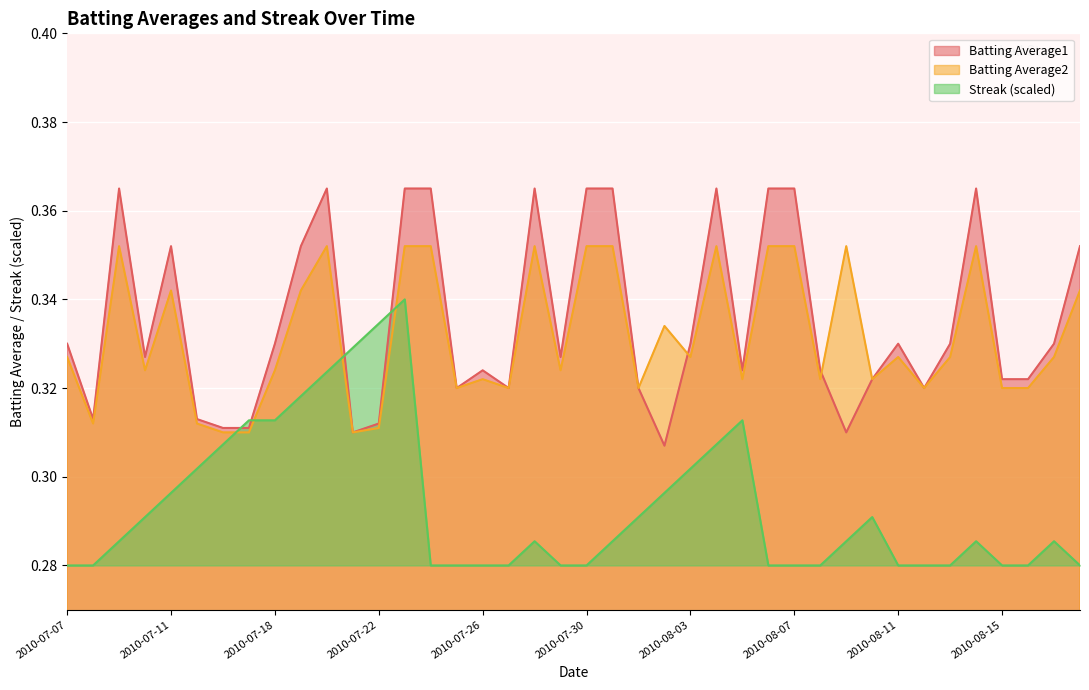

Rank the series at 2010-07-25 from lowest to highest value.

Streak, Batting Average1, Batting Average2